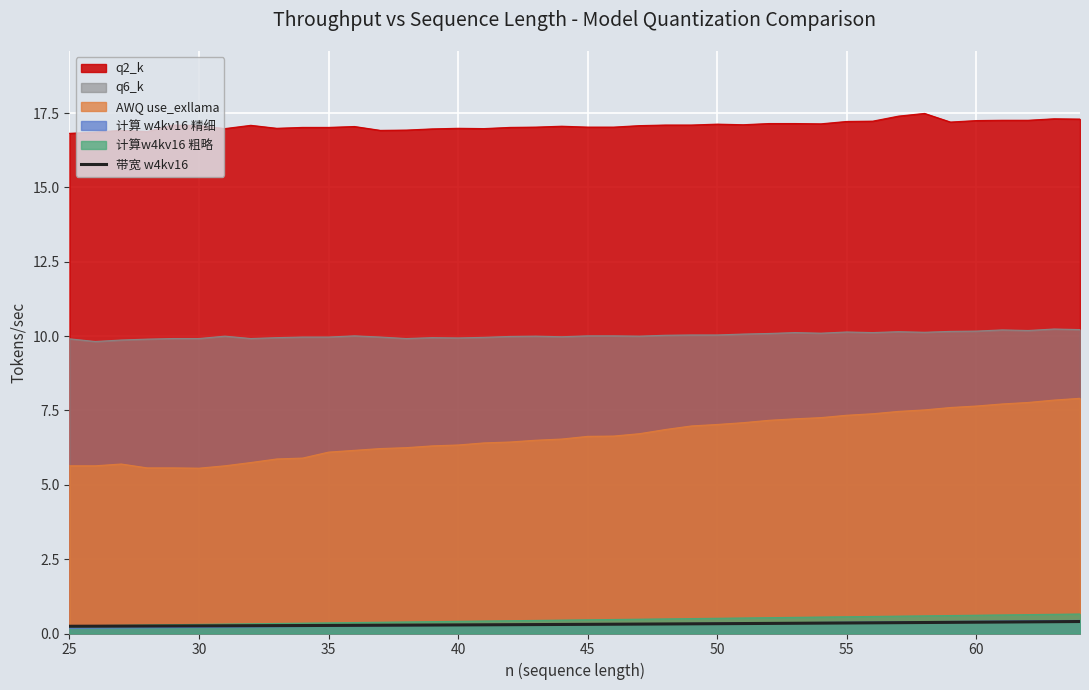

What is the greatest value displayed?

17.5